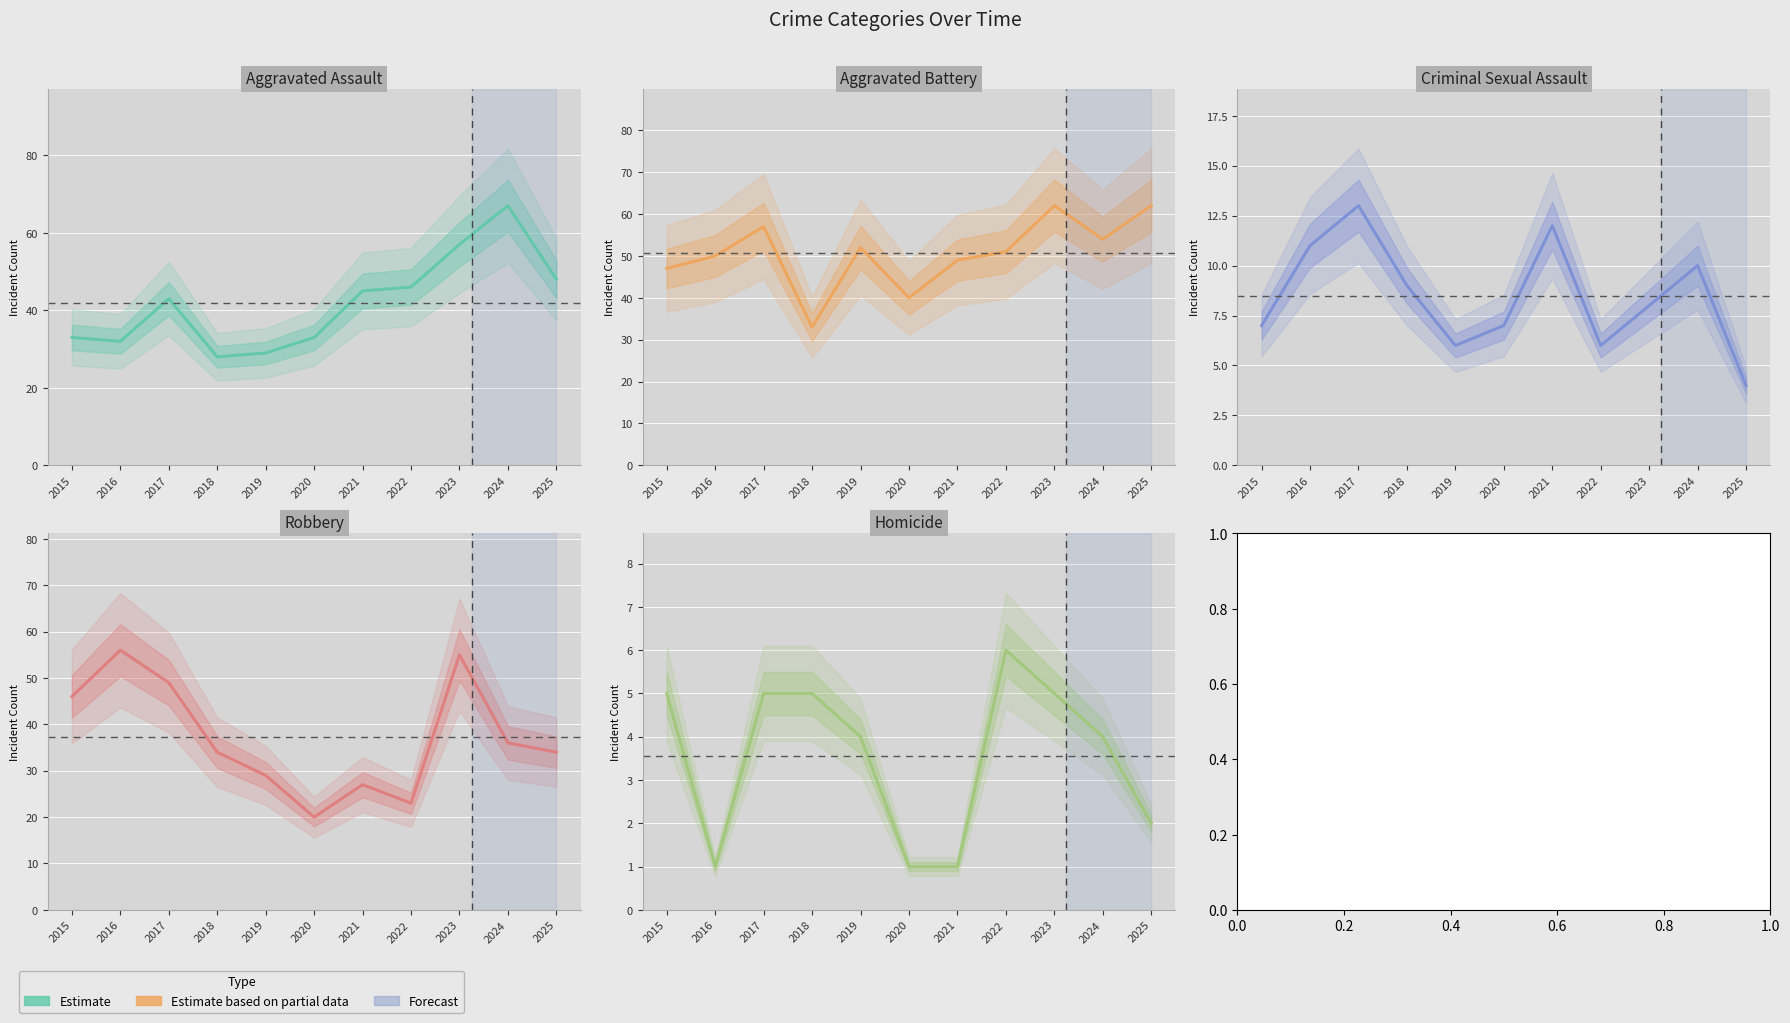

What is the difference between the highest and lowest values at 2017?

52